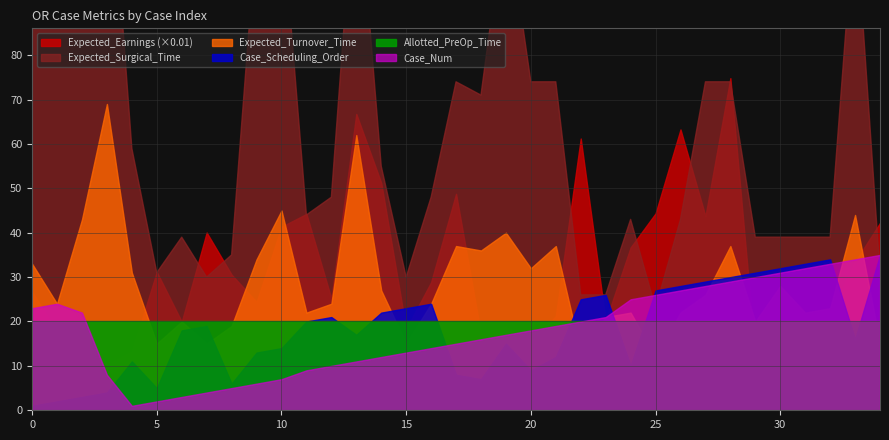

What is the value of the Expected_Turnover_Time point at the 21st from the left?

32